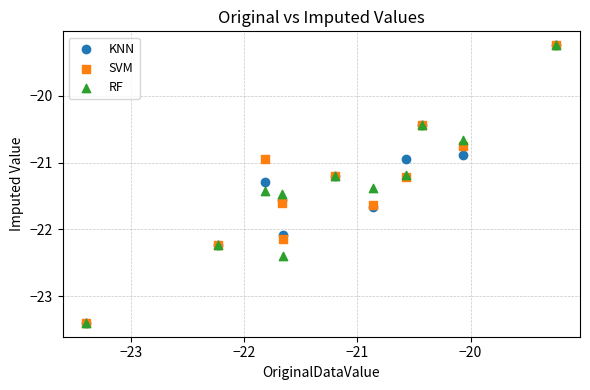

What are all the series names shown in the legend?

KNN, SVM, RF